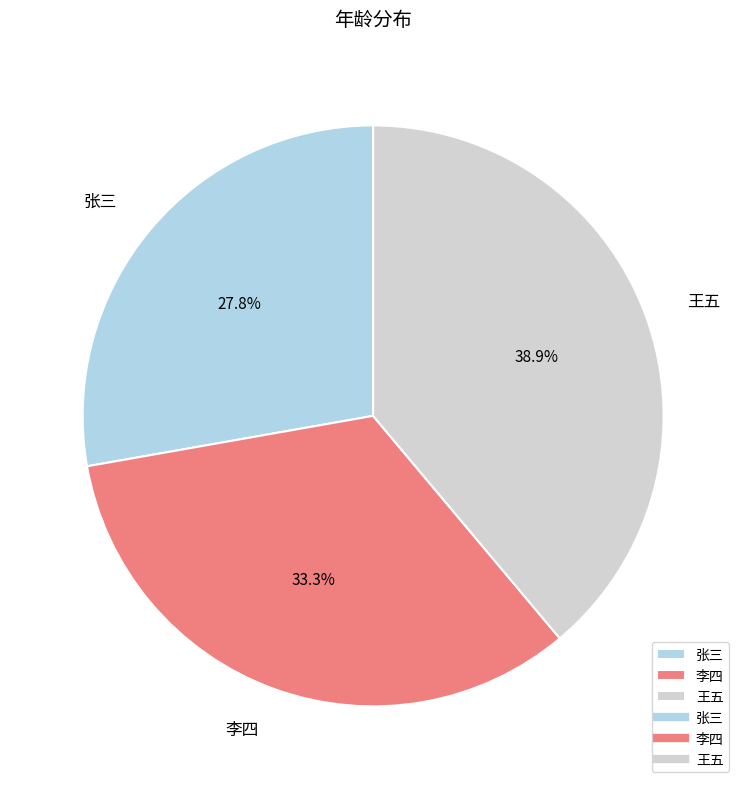

To the nearest percent, what percentage of the pie is 王五?

39%